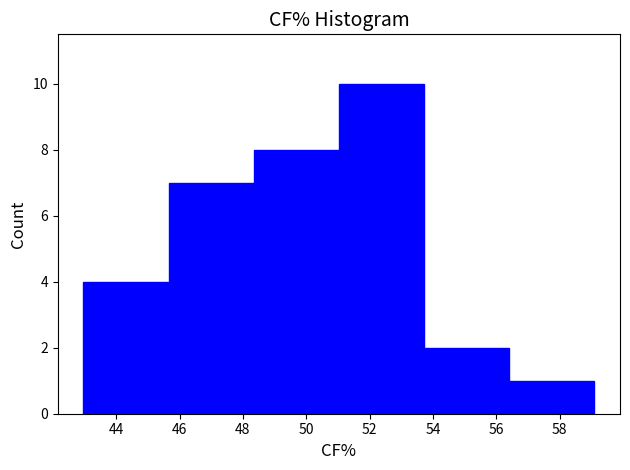

Reading left to right, list every bar in this chart as the range it spans on the x-axis followed by its height. Neither the bar edges nor the heights are printed on the chart, so give them approximately, as read against the axes.

43.0 to 45.6: 4
45.6 to 48.4: 7
48.4 to 51.0: 8
51.0 to 53.8: 10
53.8 to 56.4: 2
56.4 to 59.2: 1